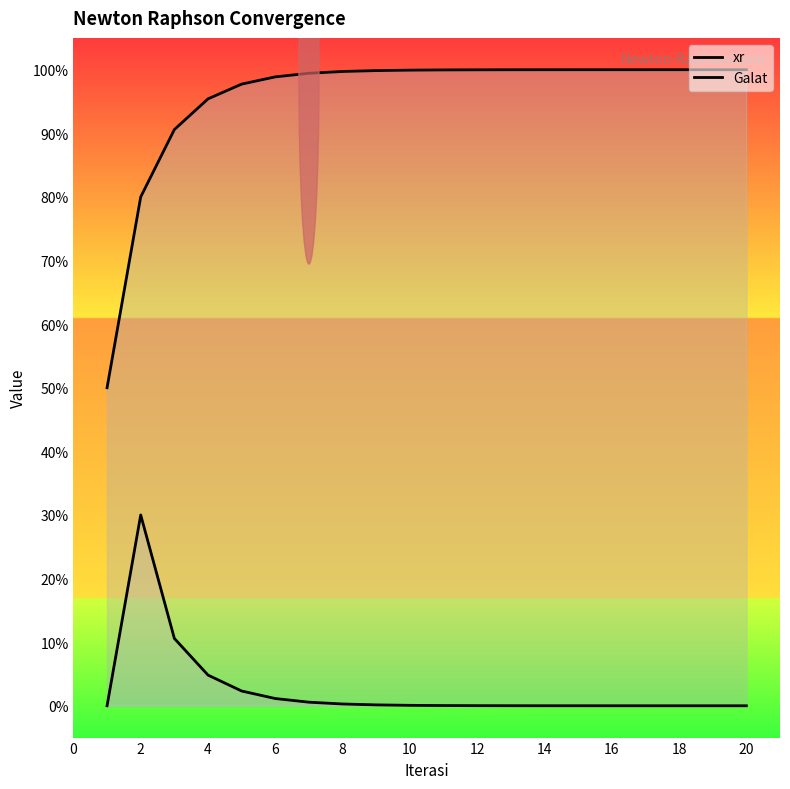

Is it true that xr equals 0.3 at 20?

False